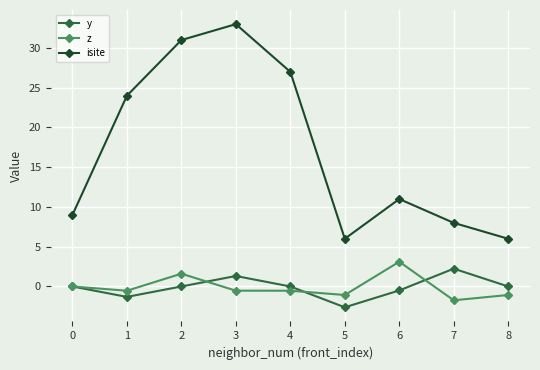

True or false: isite has more than 1 points higher than both neighbors.

True